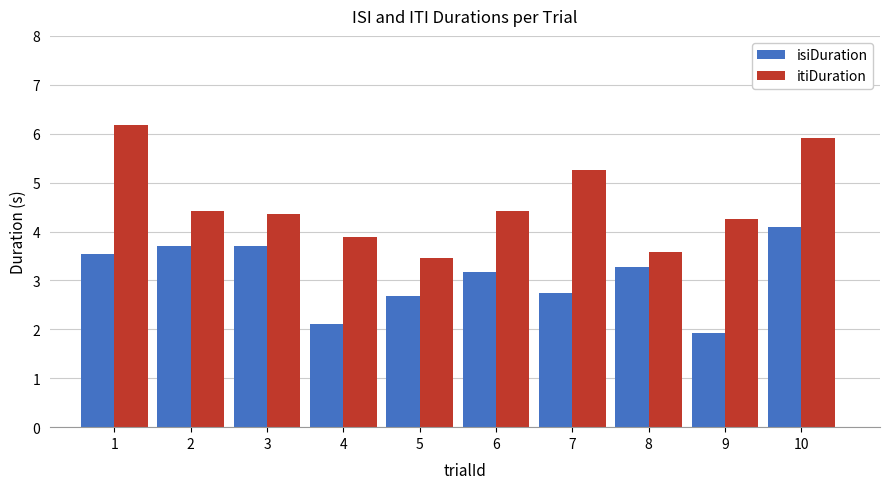

What is the difference between the highest and lowest values at 8?

0.3